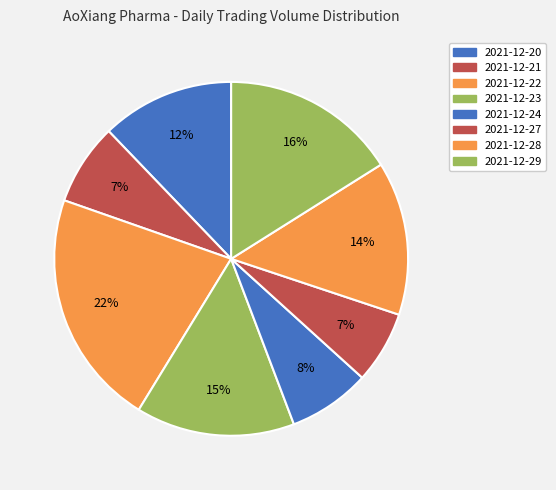

How many segments does this pie chart have?

8